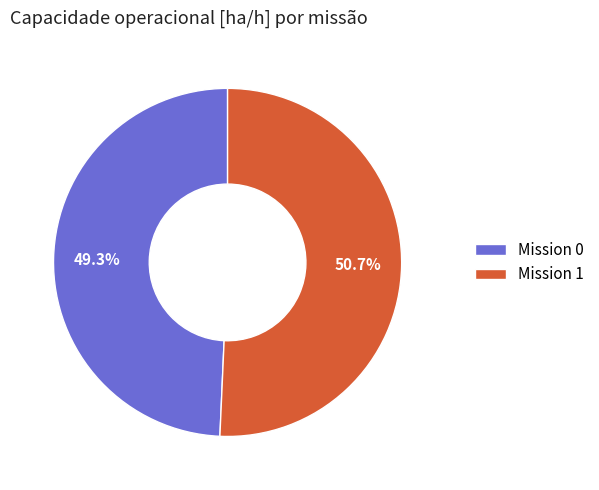

To the nearest percent, what is the average slice percentage?

50%